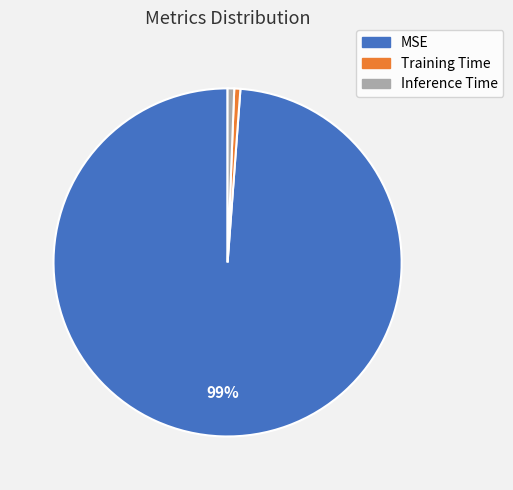

Does Training Time account for over 50% of the chart?

No